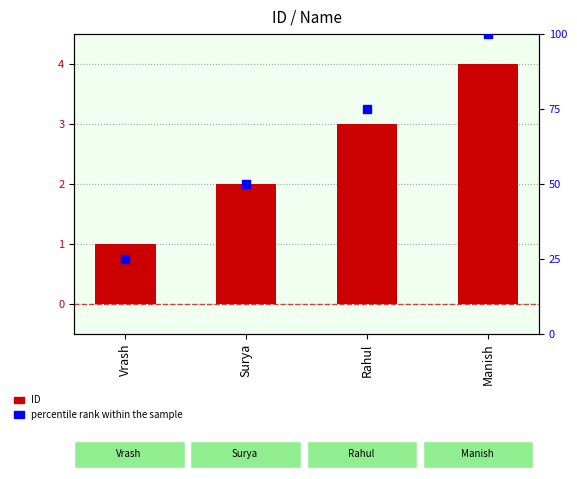

At how many categories does at least one series exceed 18?

4